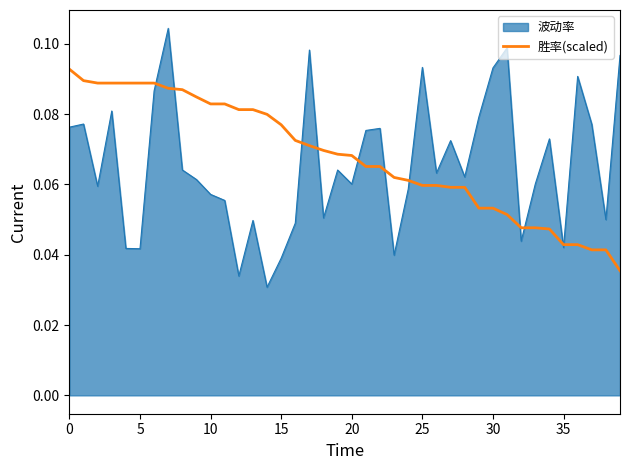

How many lines are shown in the chart?

2